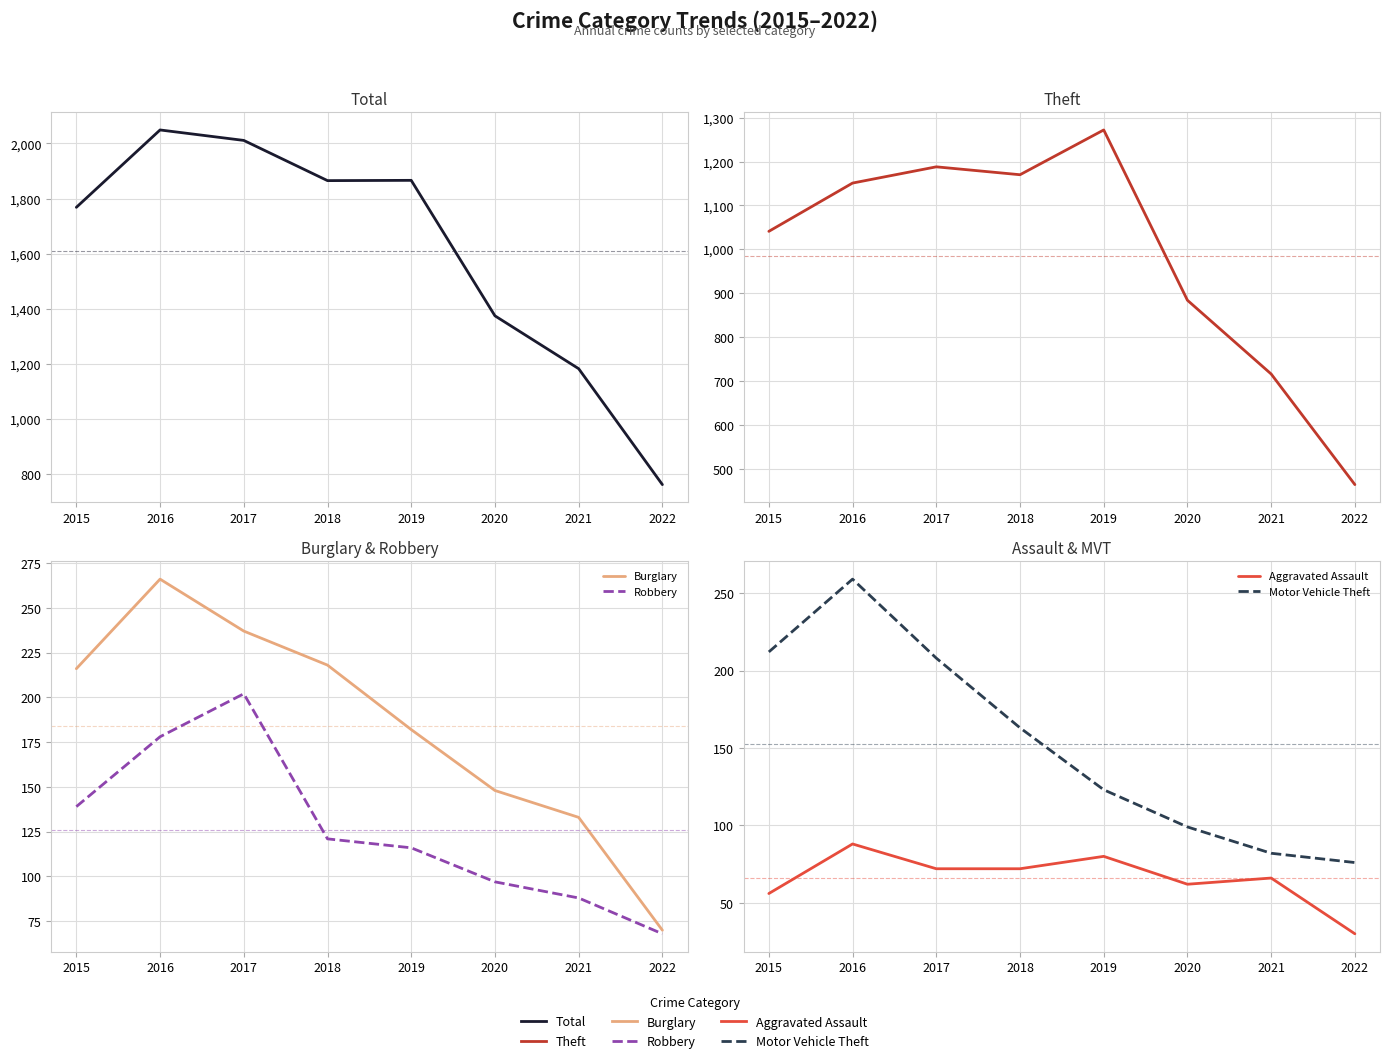

How many values in the Theft series exceed 1151?

3